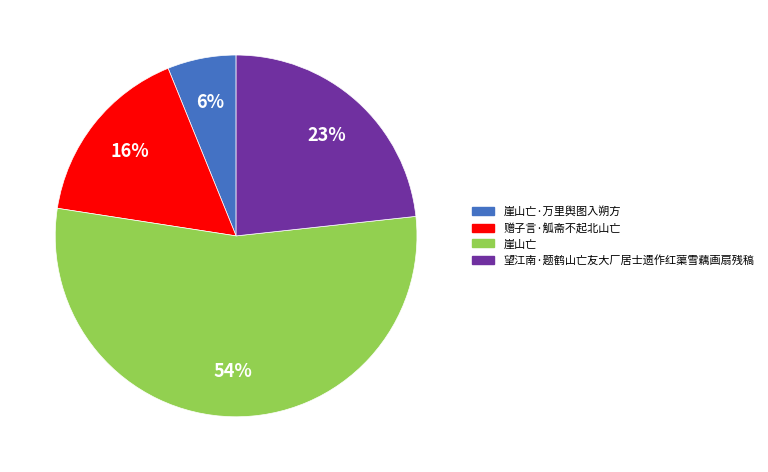

To the nearest percent, what is the average slice percentage?

25%